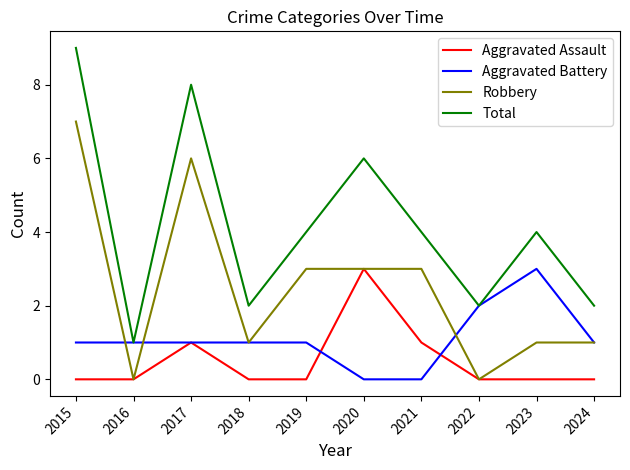

Is it true that Aggravated Assault equals 0 at 2022?

True